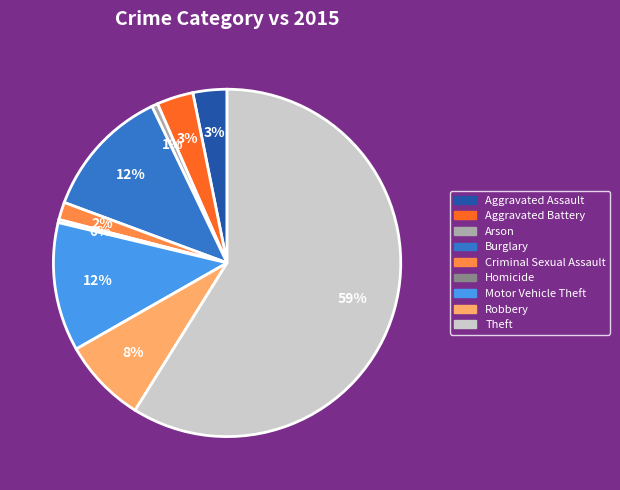

Does any single category account for the majority?

Yes